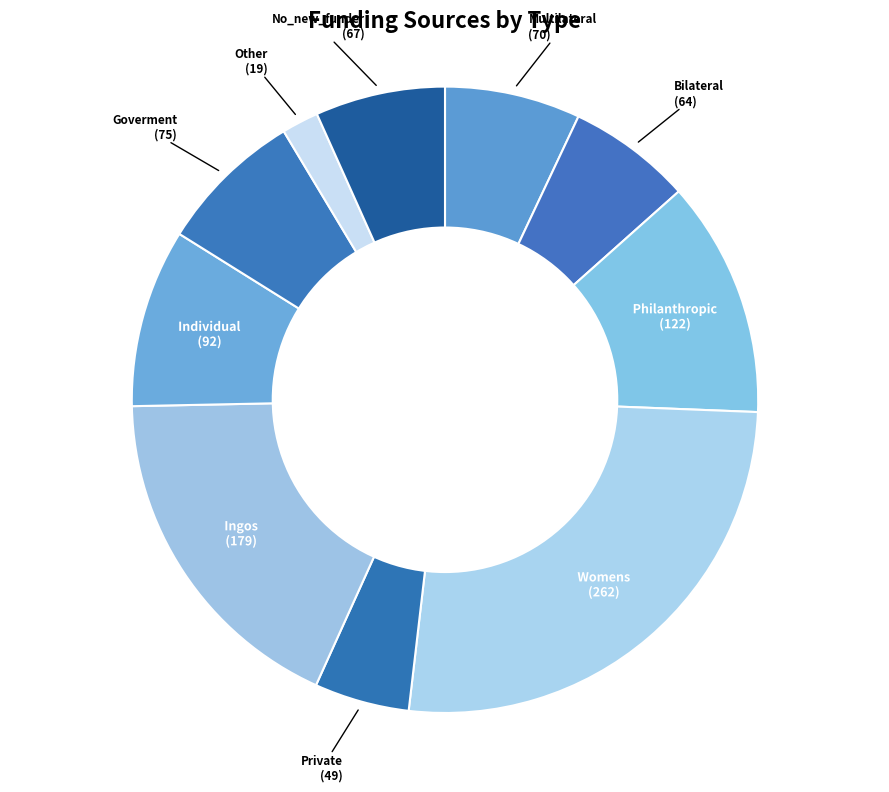

Does No_new_funder (67) account for over 50% of the chart?

No